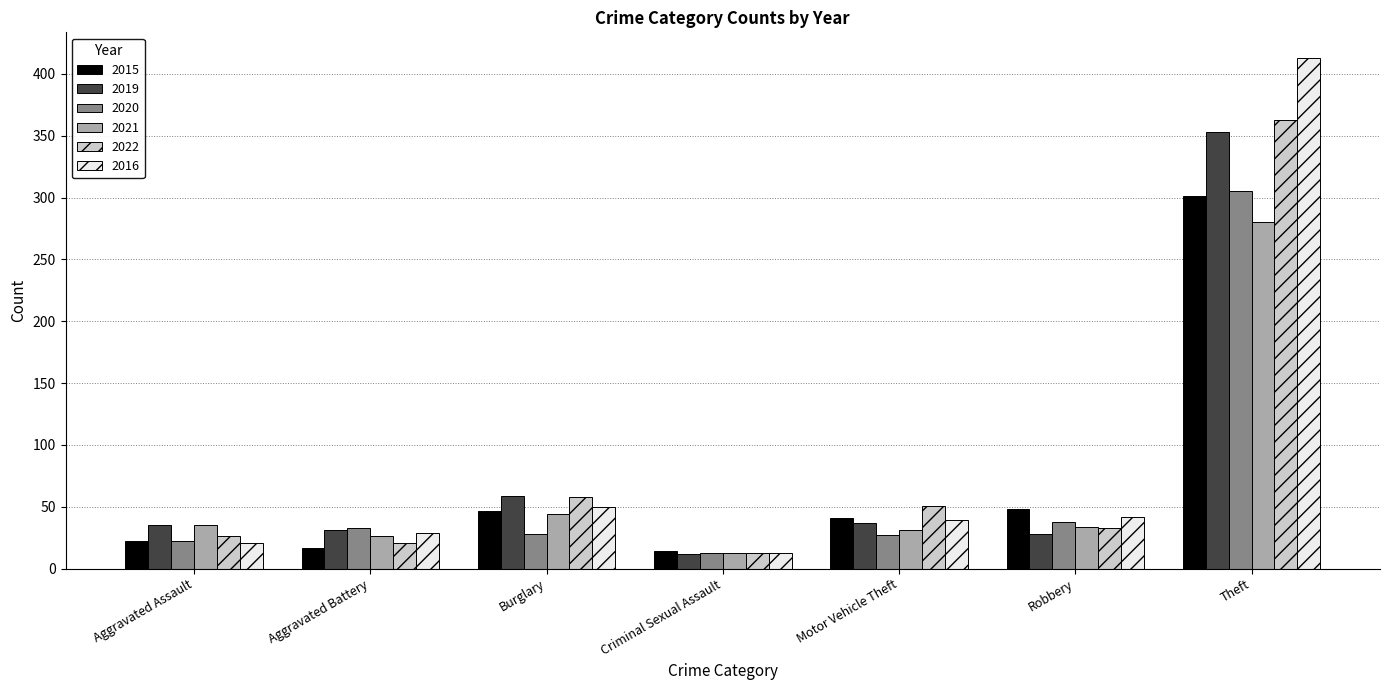

How many data points in 2020 are less than 28?

3